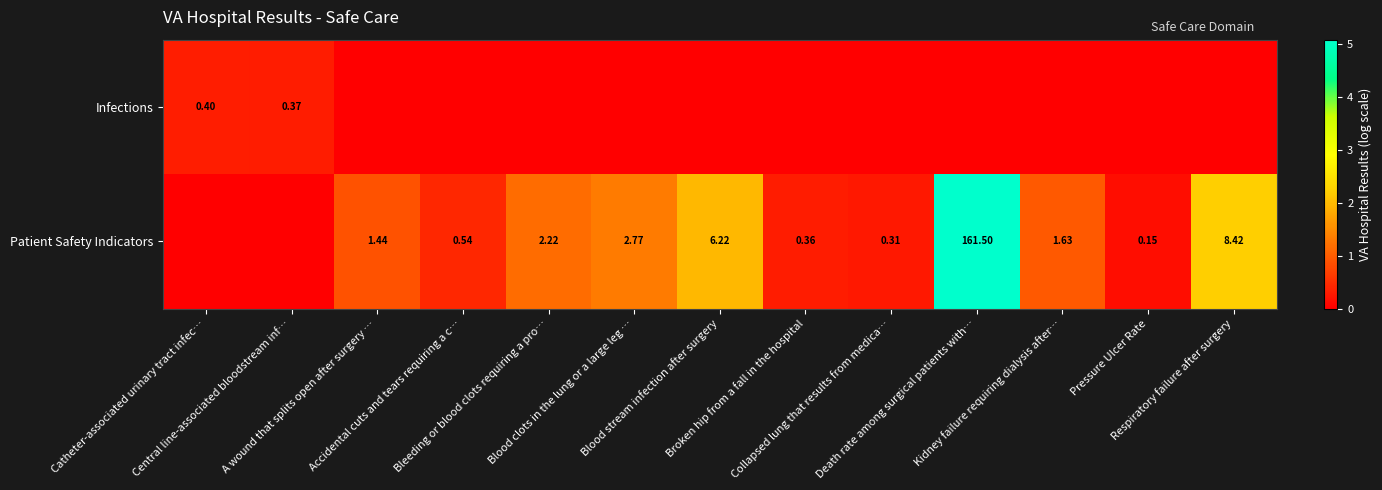

At which category does the chart reach its peak across all series?

Death rate among surgical patients with…